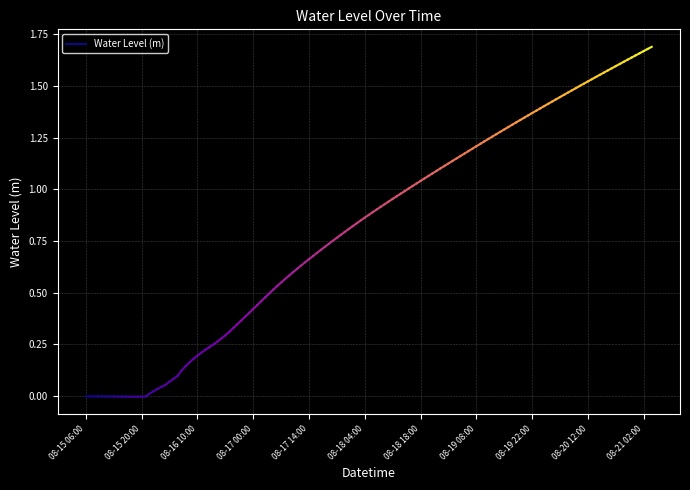

Where is the data nearest to the value 0?

08-15 20:00